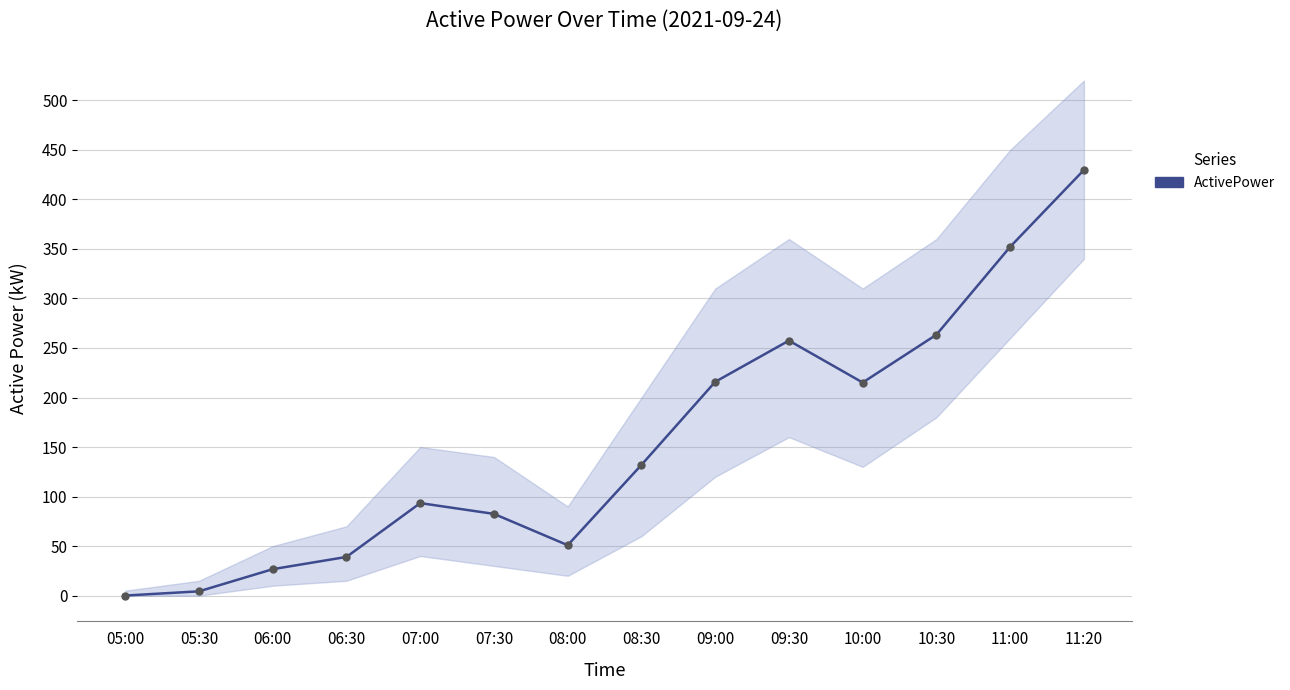

What is the ratio of the value at 09:30 to the value at 07:30?

3.1